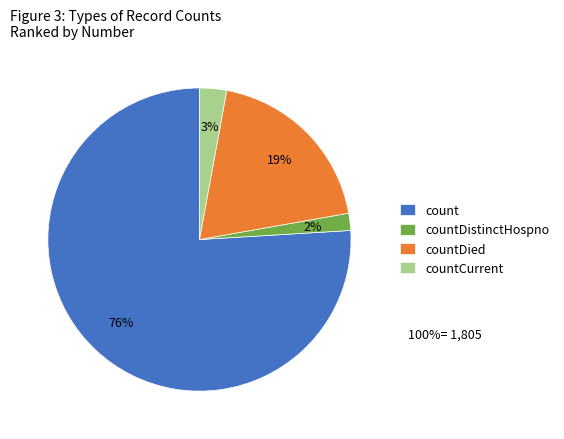

Combined, do countDistinctHospno and countCurrent account for over 50%?

No